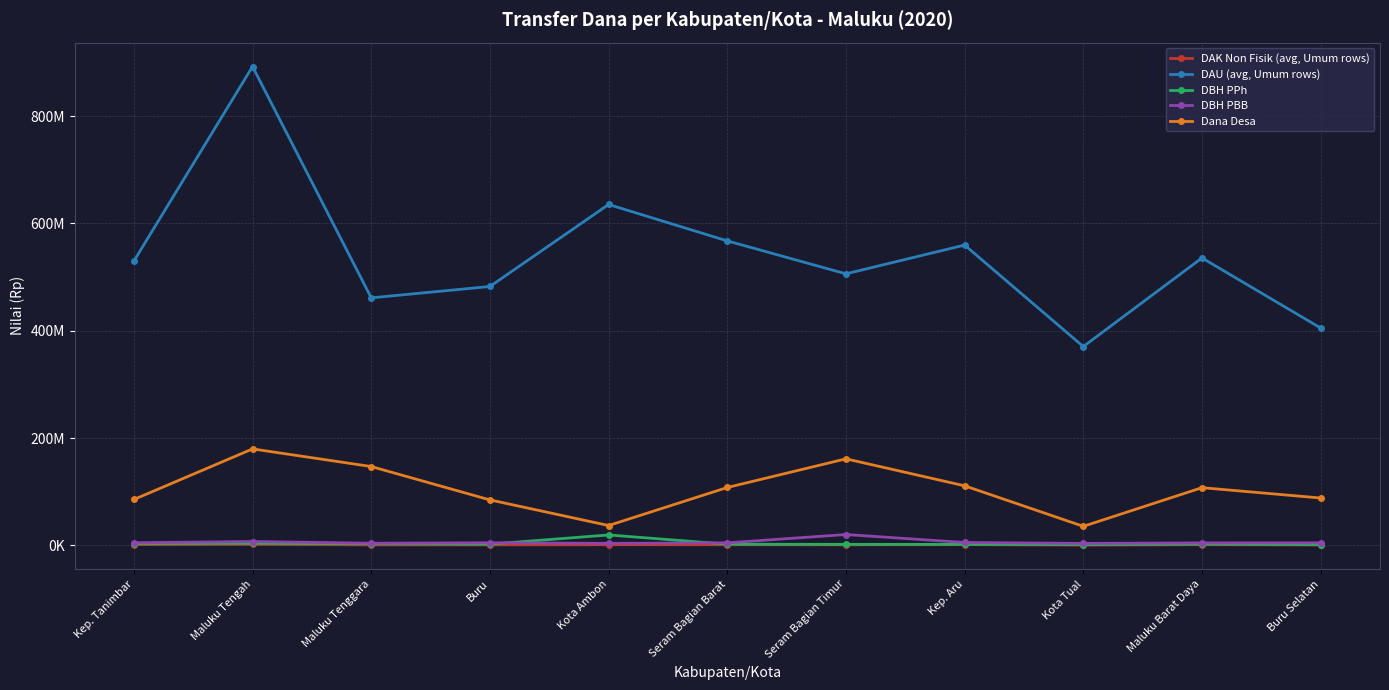

What are all the series names shown in the legend?

DAK Non Fisik (avg, Umum rows), DAU (avg, Umum rows), DBH PPh, DBH PBB, Dana Desa